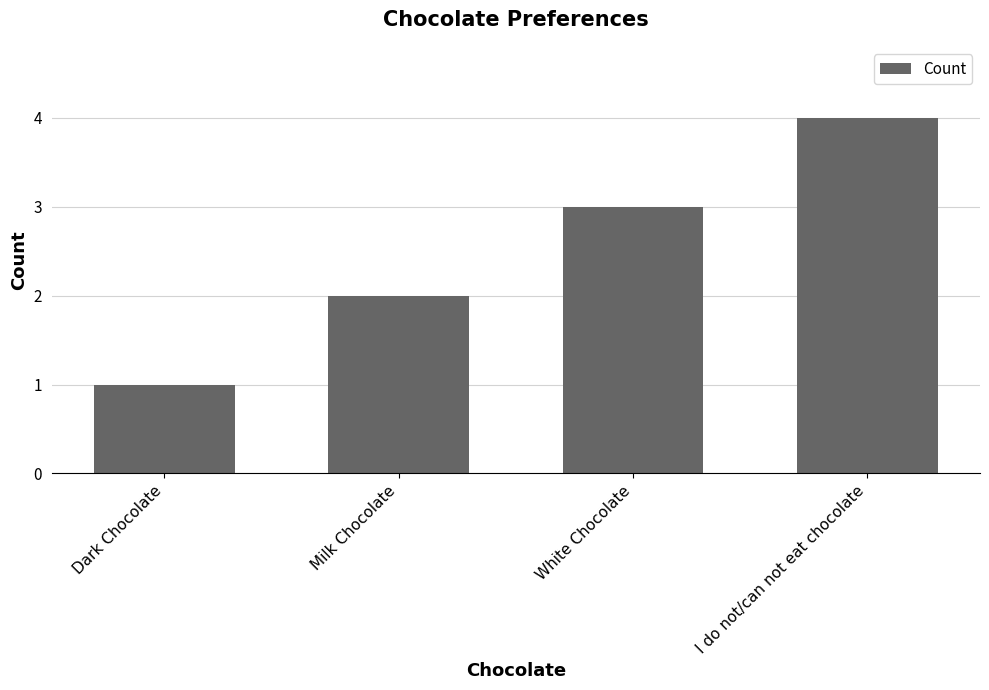

Approximately how many times larger is the value at I do not/can not eat chocolate compared to Milk Chocolate?

2.0